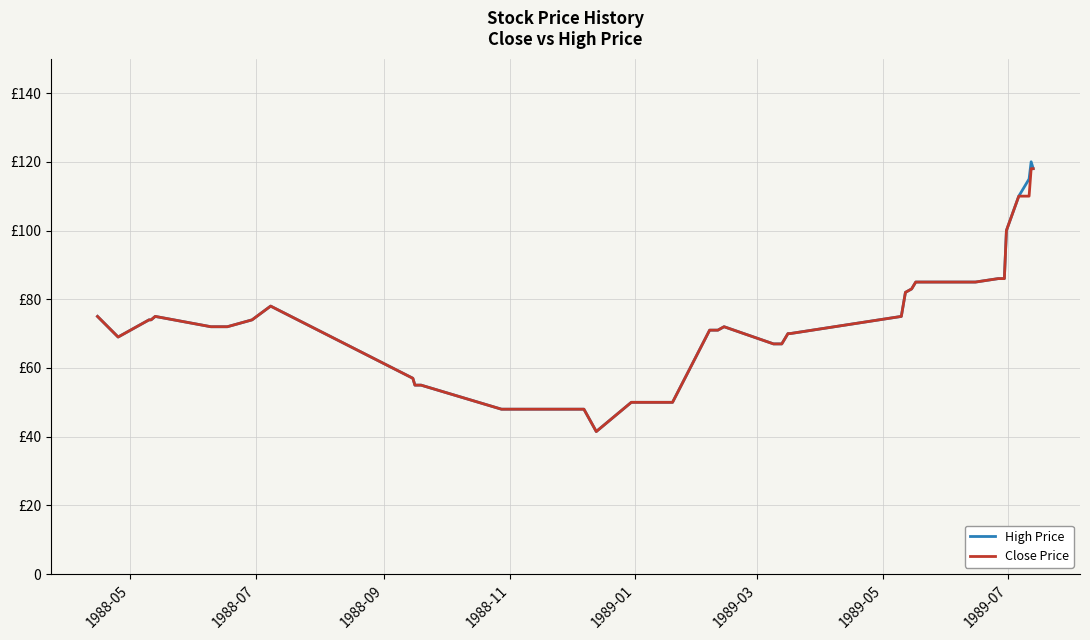

What are all the series names shown in the legend?

High Price, Close Price